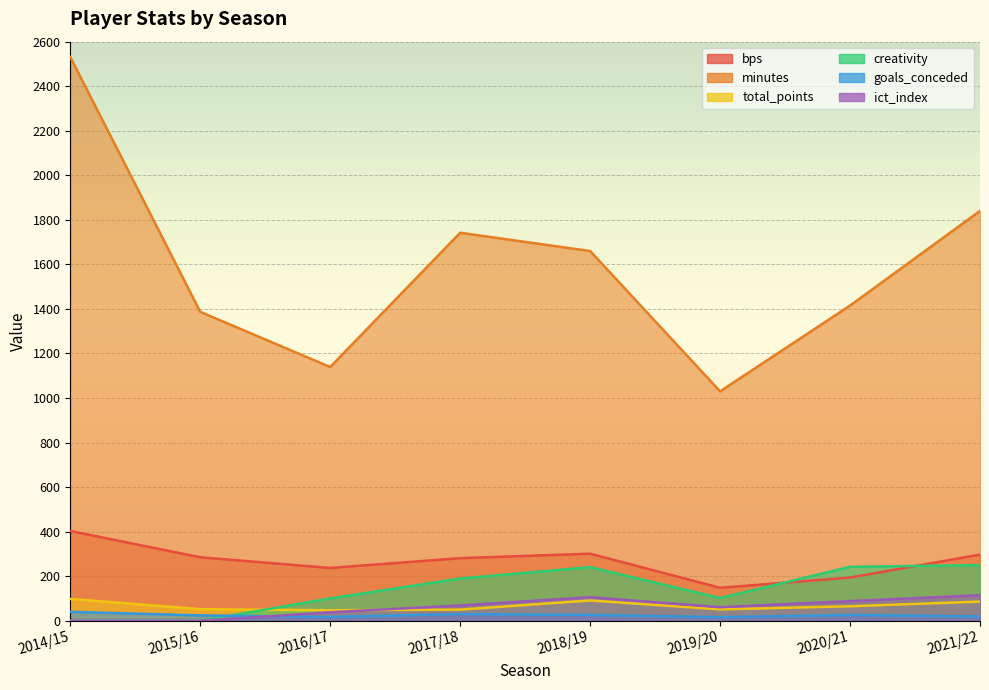

How many values in the bps series exceed 285?

3